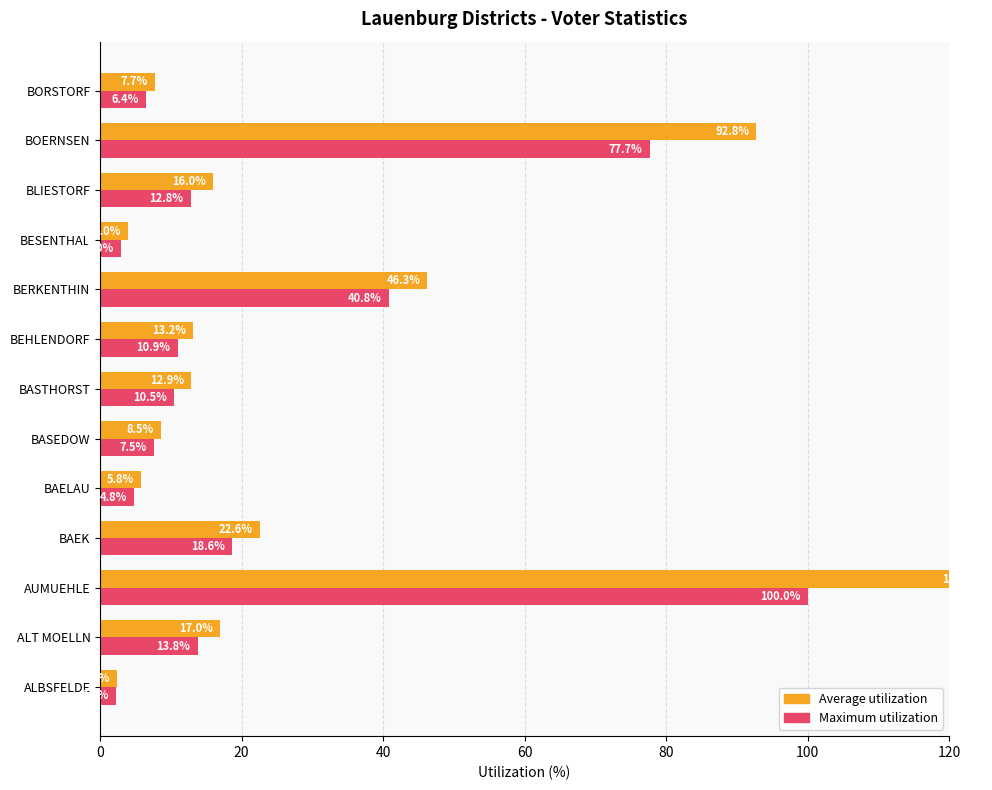

The Average utilization series shows 12.9 at BASTHORST. True or false?

True